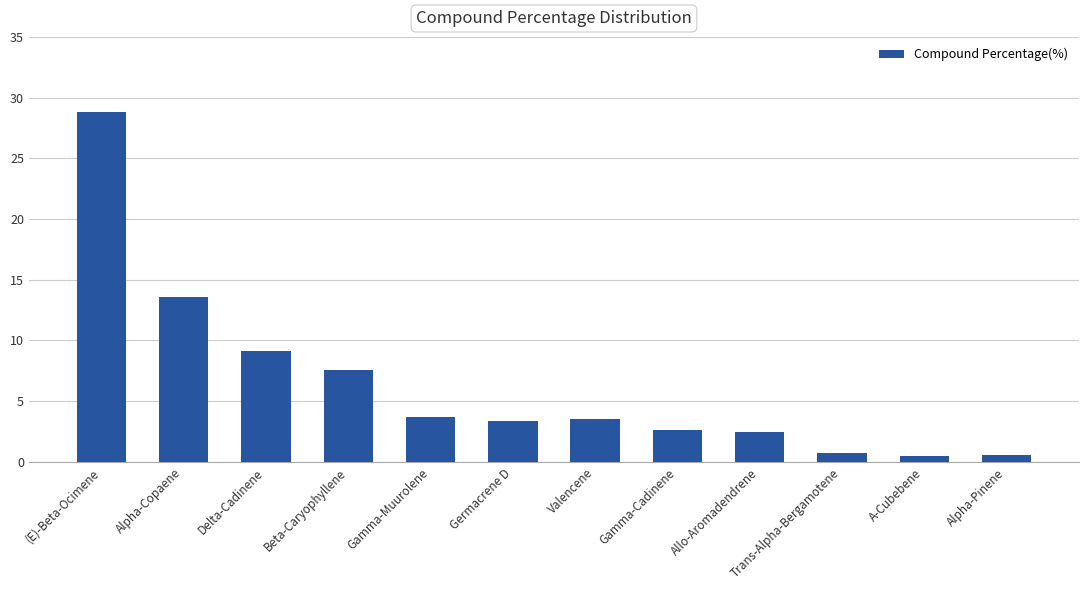

What is the value of the 12th bar from the left?

0.6